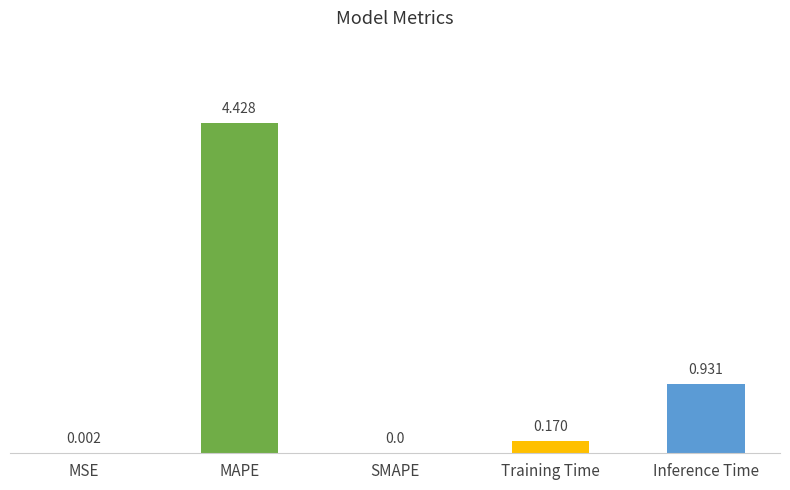

What is the change in value from MAPE to Training Time?

-4.3